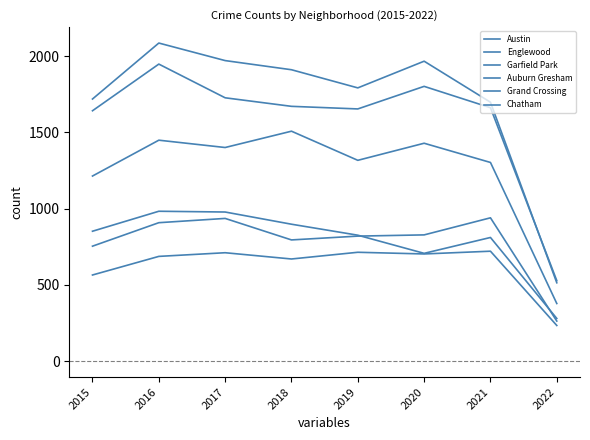

Is it true that Auburn Gresham equals 852 at 2015?

True